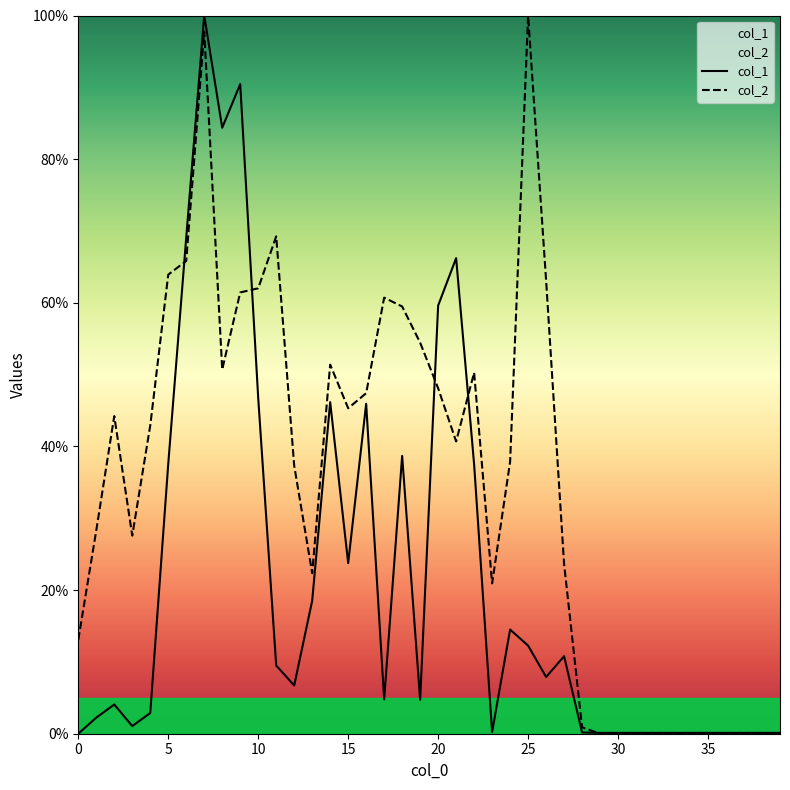

Which series has the largest total across all categories?

col_2